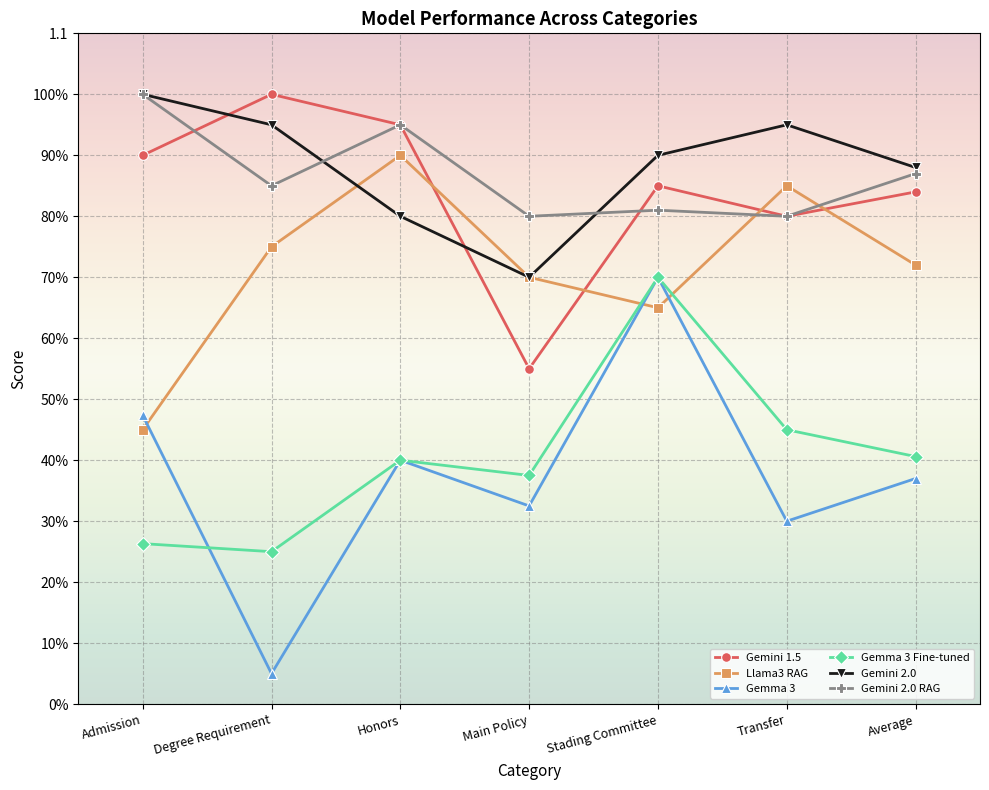

Which series has the widest spread of values?

Gemma 3